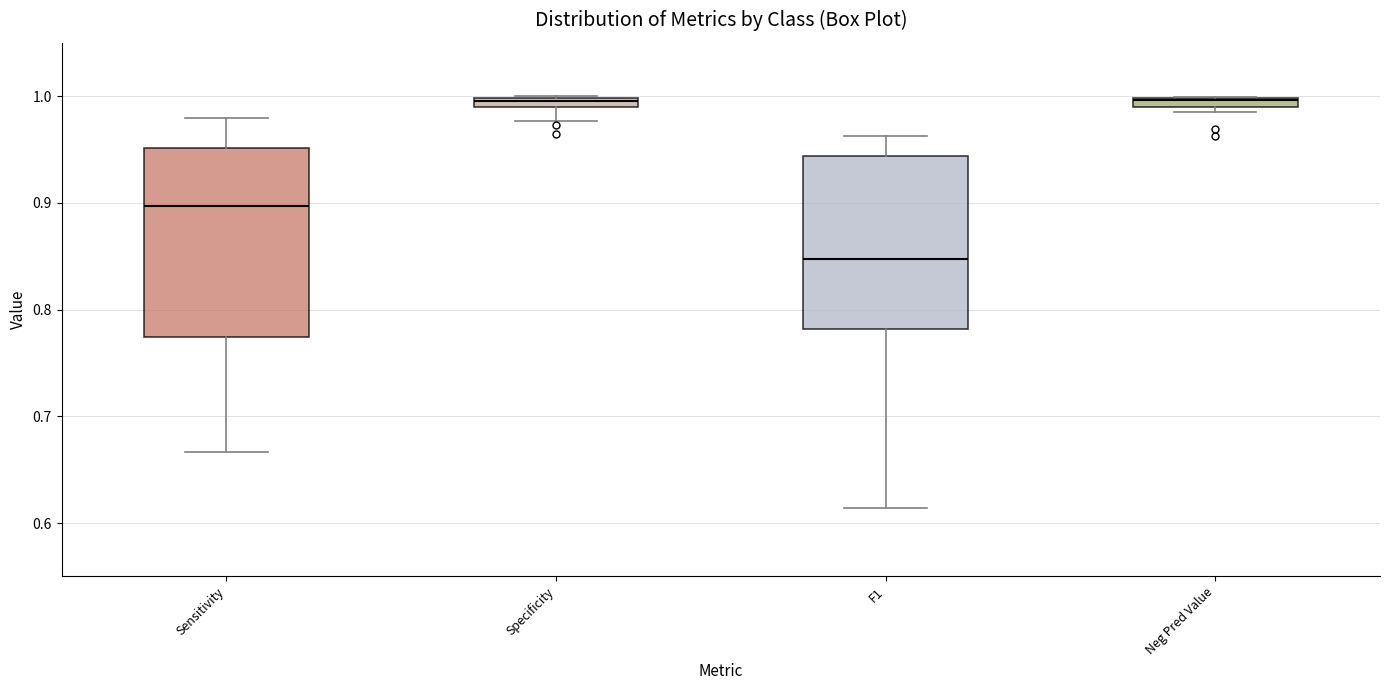

Comparing the boxes themselves (not the whiskers), which one is the tallest?

Sensitivity